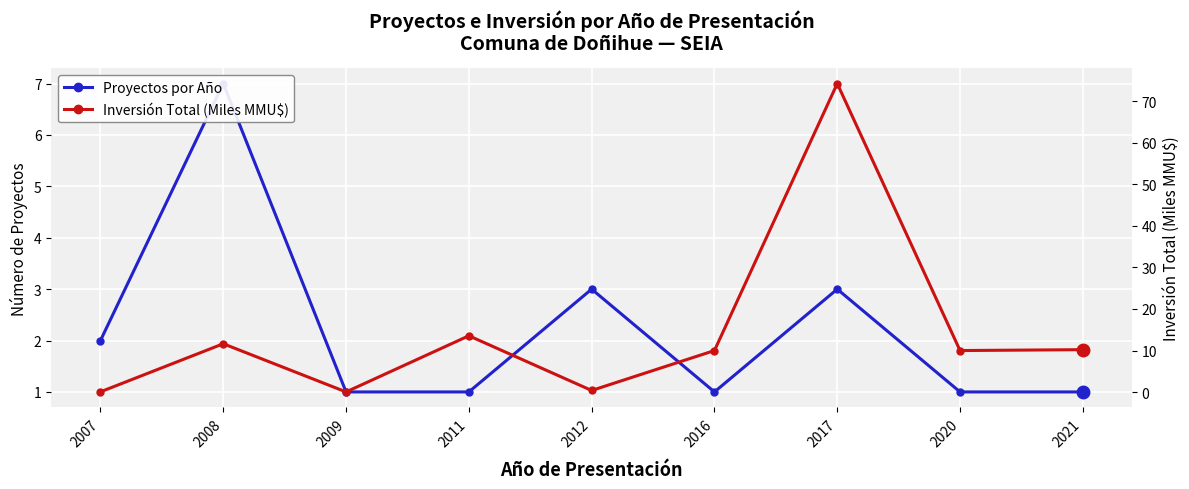

What is the minimum value for Proyectos por Año?

1.0